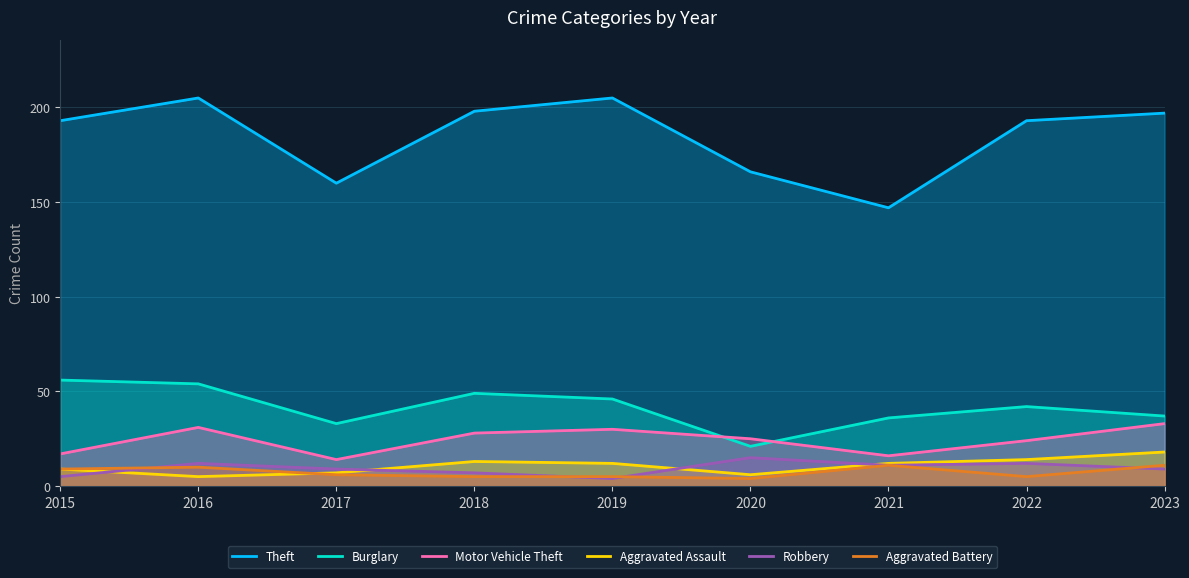

How many interior local peaks does the Theft series have?

2